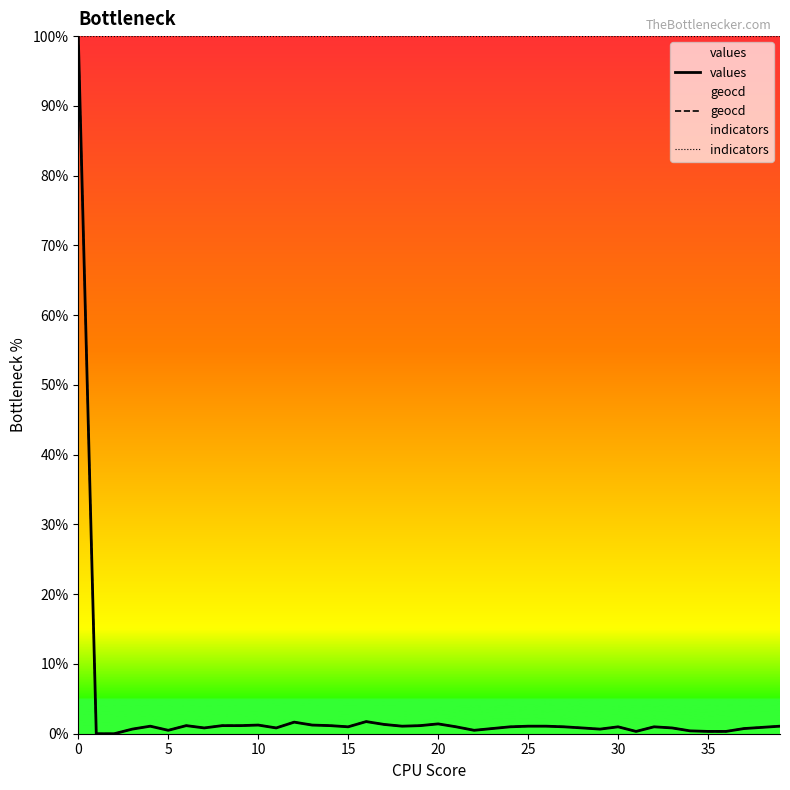

What are all the series names shown in the legend?

values, geocd, indicators